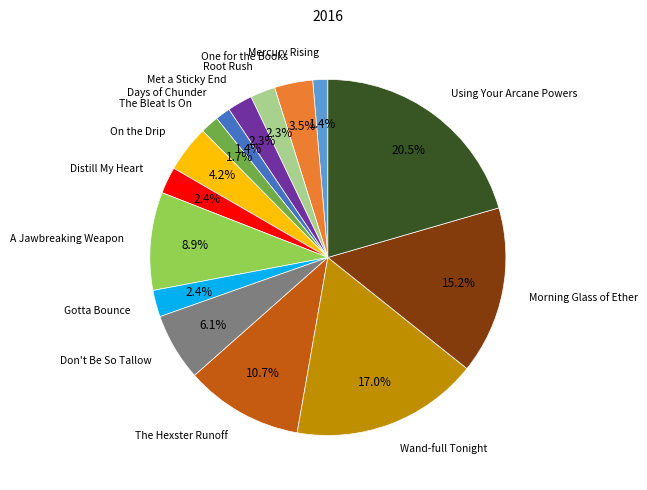

Does any single category account for the majority?

No